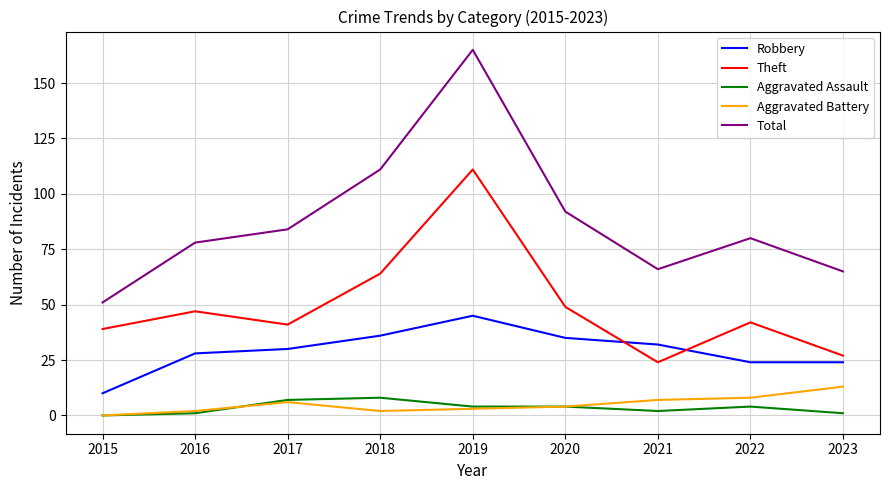

Reading left to right, extract all data points from this chart.

Robbery: 10	28	30	36	45	35	32	24	24
Theft: 39	47	41	64	111	49	24	42	27
Aggravated Assault: 0	1	7	8	4	4	2	4	1
Aggravated Battery: 0	2	6	2	3	4	7	8	13
Total: 51	78	84	111	165	92	66	80	65